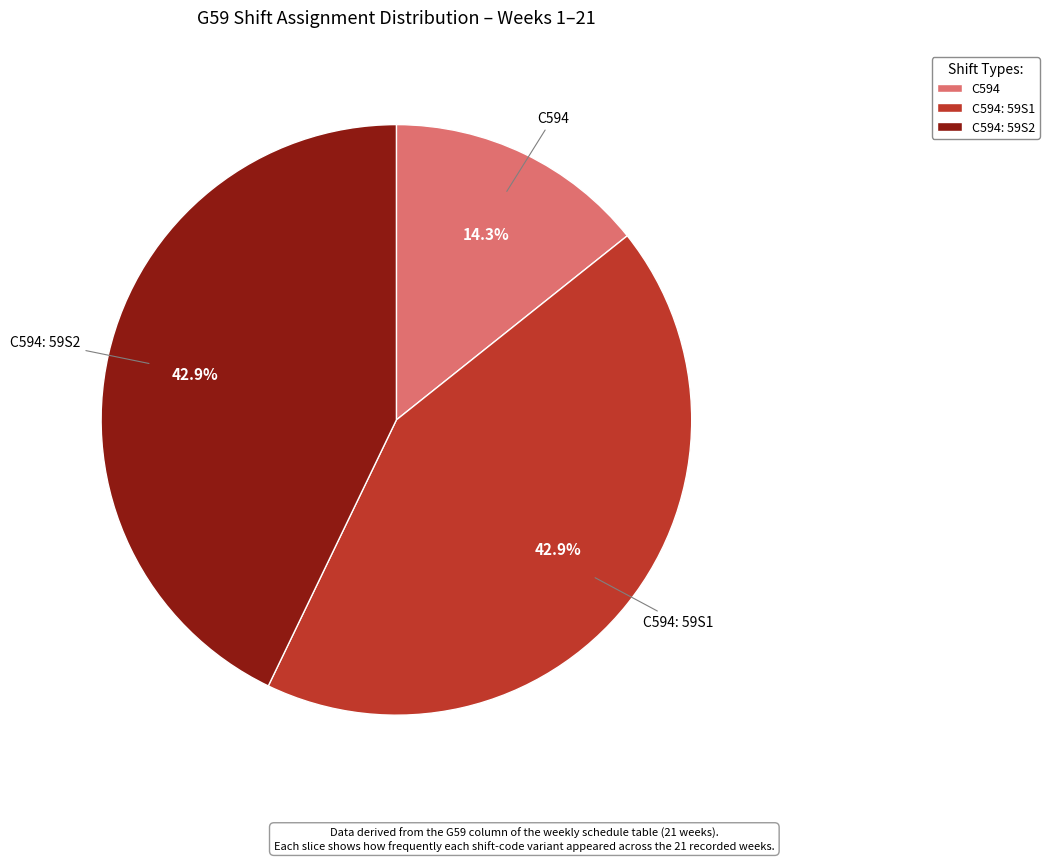

Which slice is the smallest?

C594